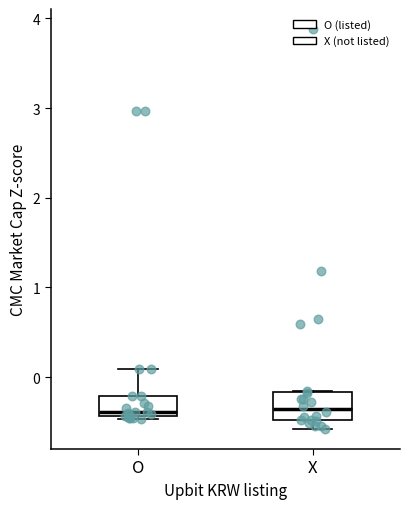

Reading left to right, transcribe this box plot: for each box, give where its median line is, the range the box spans, and where its two whiskers end, as read against the y-axis. The values are not printed on the chart, so give them approximately, as read against the axis.

O: median -0.4 (just above the box's lower edge), box -0.4 to -0.2, whiskers -0.5 to 0.1
X: median -0.4, box -0.5 to -0.2, whiskers -0.6 to -0.2